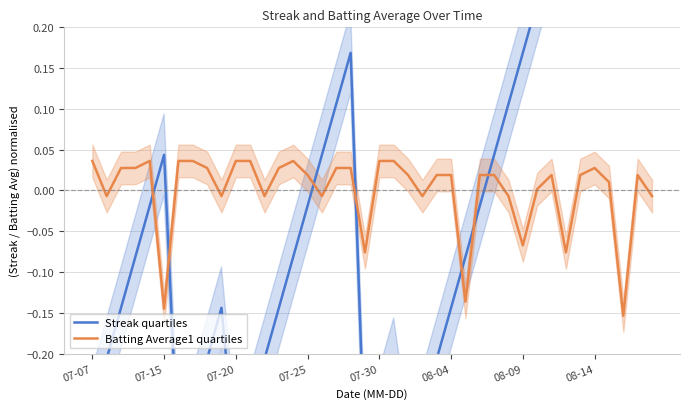

Is it true that Batting Average1 quartiles equals -0.0 at 08-09?

False